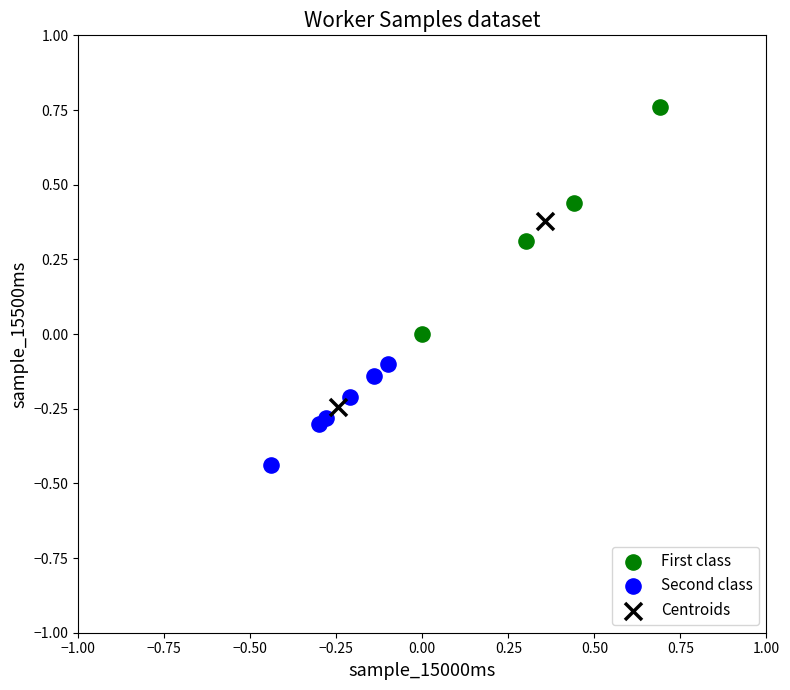

What are all the series names shown in the legend?

First class, Second class, Centroids